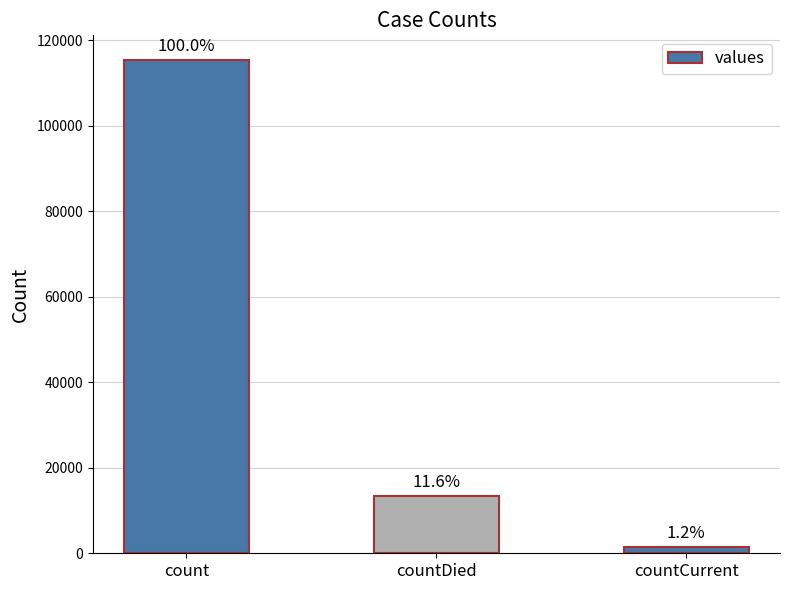

How many bars are there in total?

3